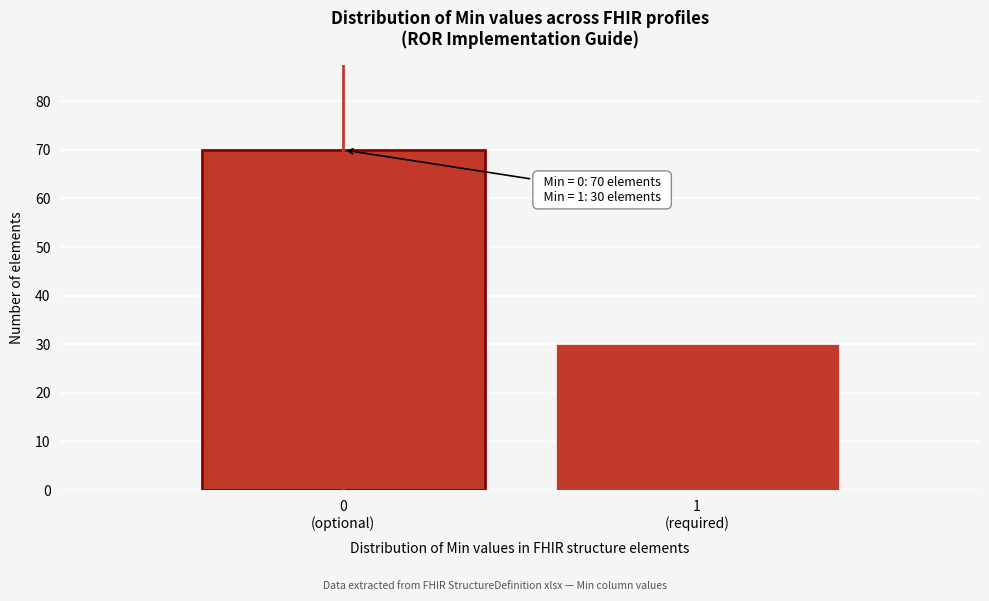

Reading right to left, extract all data points from this chart.

30	70